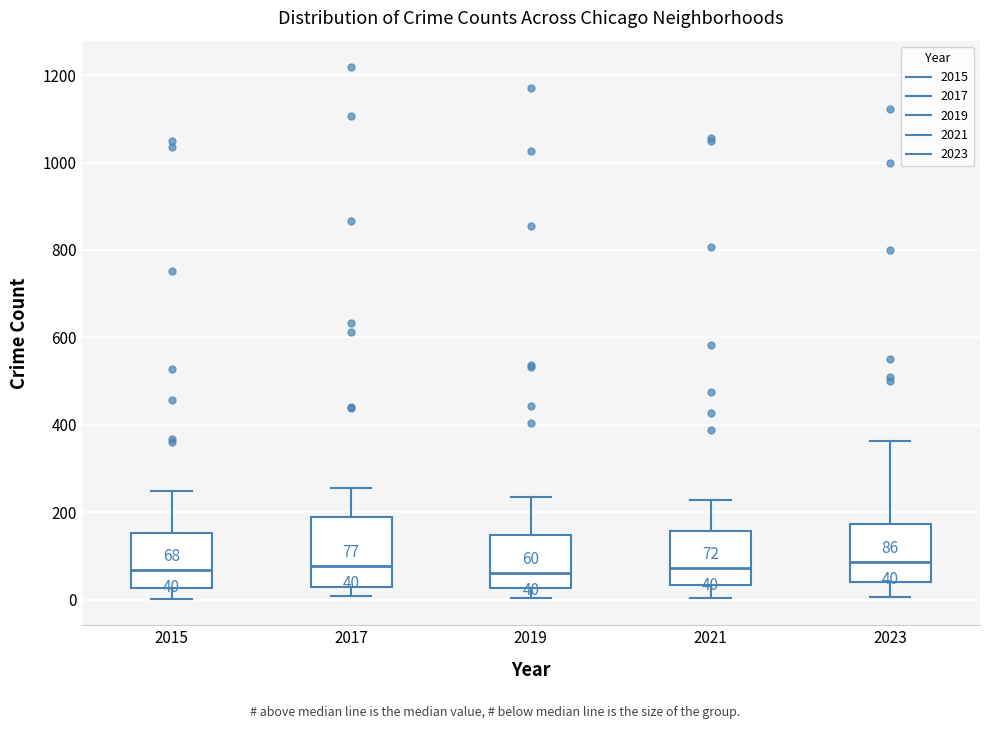

Which box is the tallest, from its lower edge to its upper edge?

2017